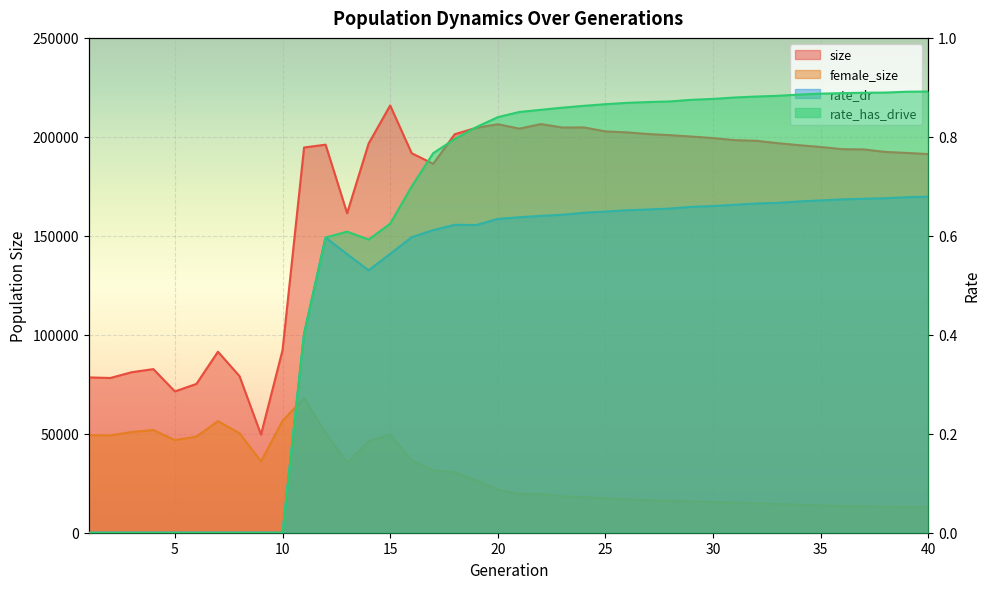

What are all the series names shown in the legend?

size, female_size, rate_dr, rate_has_drive